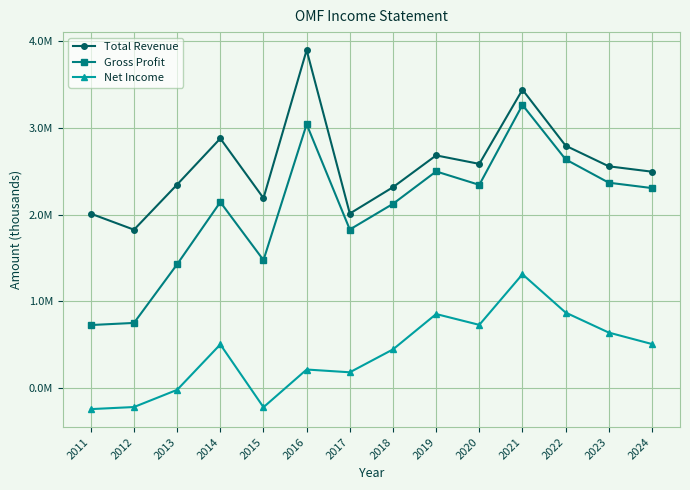

Reading left to right, transcribe all the data shown in this chart.

Total Revenue: 2011=2.0	2012=1.8	2013=2.3	2014=2.9	2015=2.2	2016=3.9	2017=2.0	2018=2.3	2019=2.7	2020=2.6	2021=3.4	2022=2.8	2023=2.6	2024=2.5
Gross Profit: 2011=0.7	2012=0.8	2013=1.4	2014=2.1	2015=1.5	2016=3.0	2017=1.8	2018=2.1	2019=2.5	2020=2.3	2021=3.3	2022=2.6	2023=2.4	2024=2.3
Net Income: 2011=-0.2	2012=-0.2	2013=-0.0	2014=0.5	2015=-0.2	2016=0.2	2017=0.2	2018=0.4	2019=0.9	2020=0.7	2021=1.3	2022=0.9	2023=0.6	2024=0.5